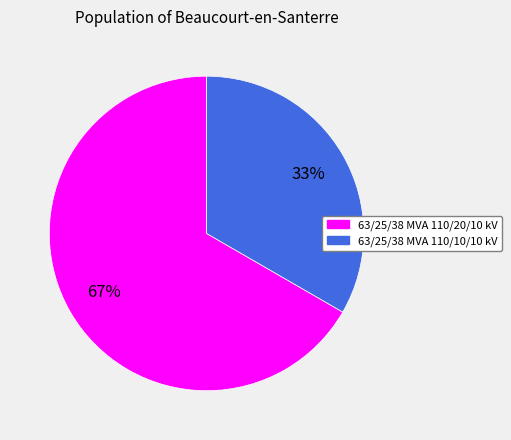

Is it true that 63/25/38 MVA 110/10/10 kV is 19% of the pie?

False